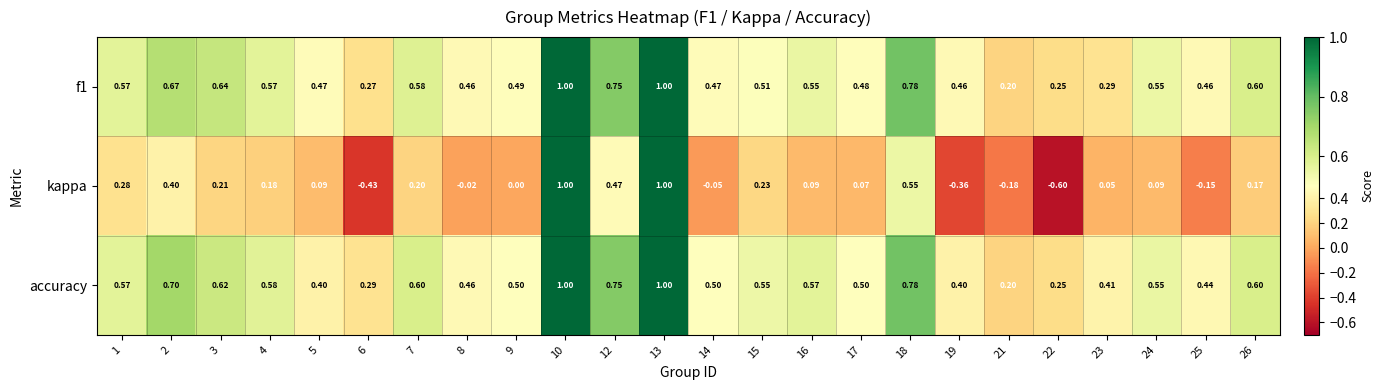

At how many categories does at least one series exceed 0?

24